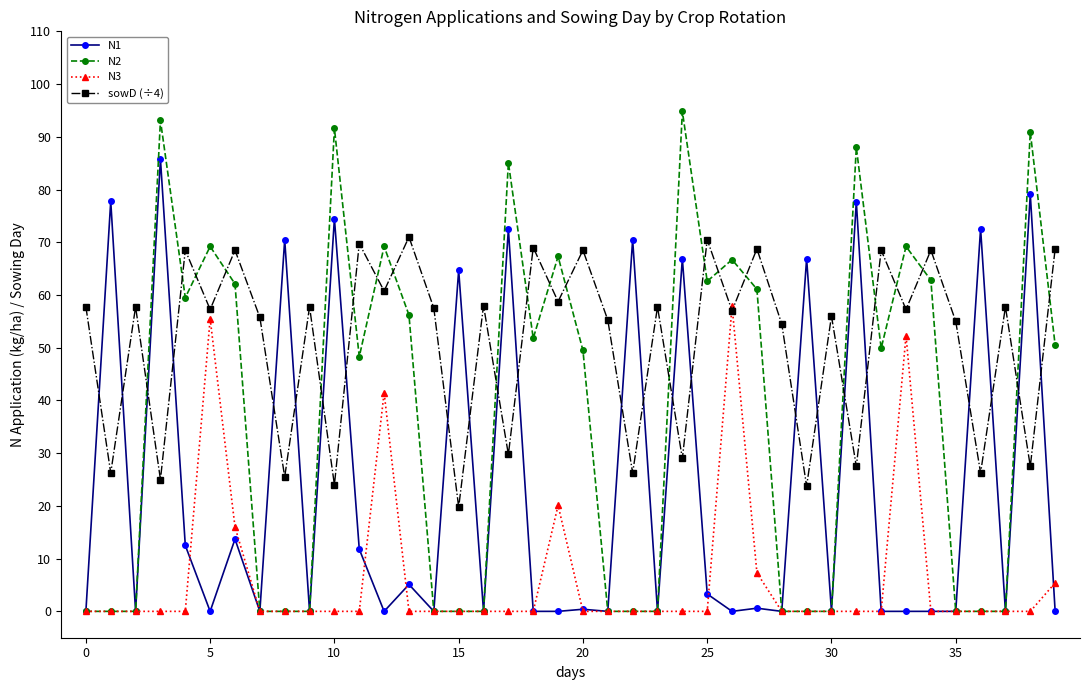

Which series has the largest range (max minus min)?

N2